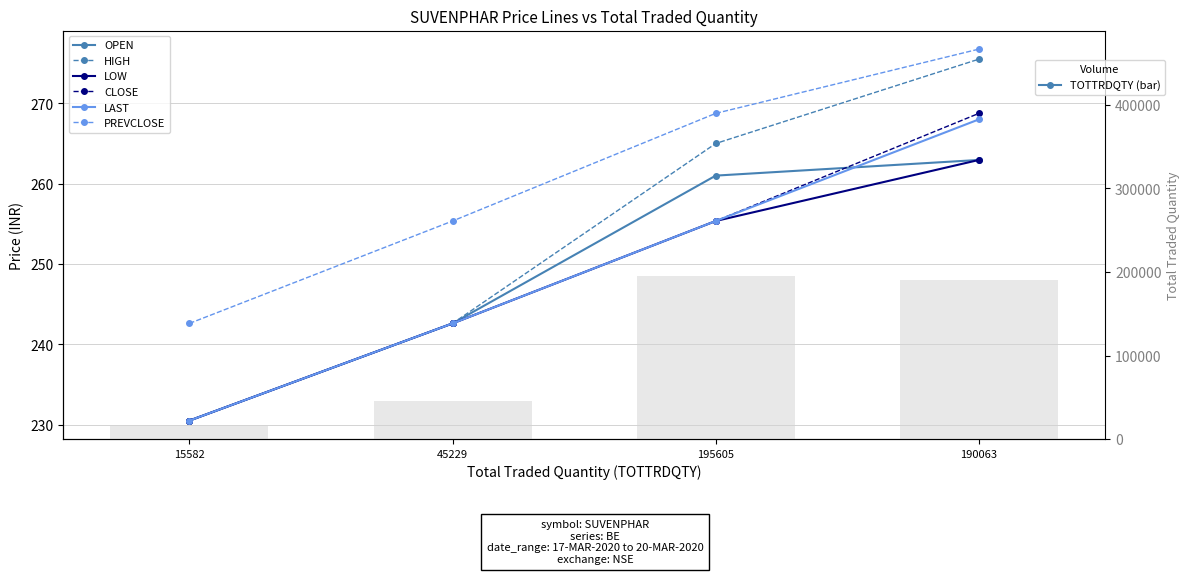

List the labels in order of HIGH value, smallest first.

15582, 45229, 195605, 190063